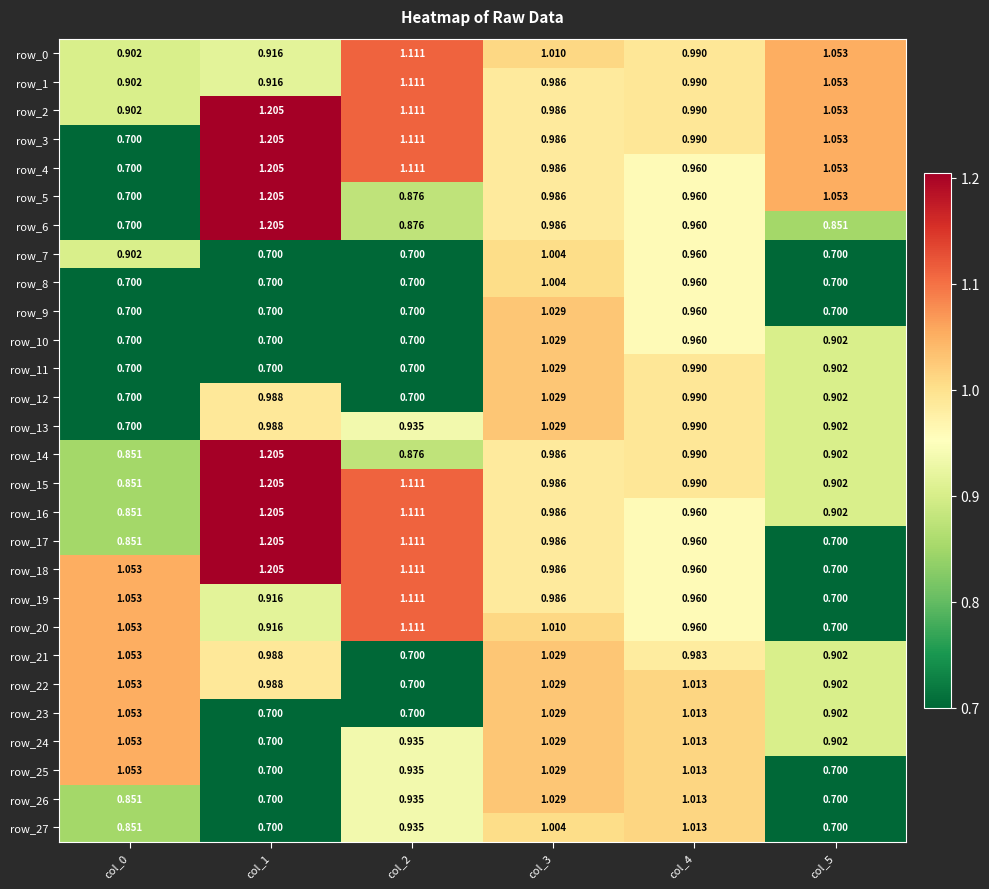

Reading left to right, list all the values displayed in this chart.

row_0: 0.9	0.9	1.1	1.0	1.0	1.1
row_1: 0.9	0.9	1.1	1.0	1.0	1.1
row_2: 0.9	1.2	1.1	1.0	1.0	1.1
row_3: 0.7	1.2	1.1	1.0	1.0	1.1
row_4: 0.7	1.2	1.1	1.0	1.0	1.1
row_5: 0.7	1.2	0.9	1.0	1.0	1.1
row_6: 0.7	1.2	0.9	1.0	1.0	0.9
row_7: 0.9	0.7	0.7	1.0	1.0	0.7
row_8: 0.7	0.7	0.7	1.0	1.0	0.7
row_9: 0.7	0.7	0.7	1.0	1.0	0.7
row_10: 0.7	0.7	0.7	1.0	1.0	0.9
row_11: 0.7	0.7	0.7	1.0	1.0	0.9
row_12: 0.7	1.0	0.7	1.0	1.0	0.9
row_13: 0.7	1.0	0.9	1.0	1.0	0.9
row_14: 0.9	1.2	0.9	1.0	1.0	0.9
row_15: 0.9	1.2	1.1	1.0	1.0	0.9
row_16: 0.9	1.2	1.1	1.0	1.0	0.9
row_17: 0.9	1.2	1.1	1.0	1.0	0.7
row_18: 1.1	1.2	1.1	1.0	1.0	0.7
row_19: 1.1	0.9	1.1	1.0	1.0	0.7
row_20: 1.1	0.9	1.1	1.0	1.0	0.7
row_21: 1.1	1.0	0.7	1.0	1.0	0.9
row_22: 1.1	1.0	0.7	1.0	1.0	0.9
row_23: 1.1	0.7	0.7	1.0	1.0	0.9
row_24: 1.1	0.7	0.9	1.0	1.0	0.9
row_25: 1.1	0.7	0.9	1.0	1.0	0.7
row_26: 0.9	0.7	0.9	1.0	1.0	0.7
row_27: 0.9	0.7	0.9	1.0	1.0	0.7